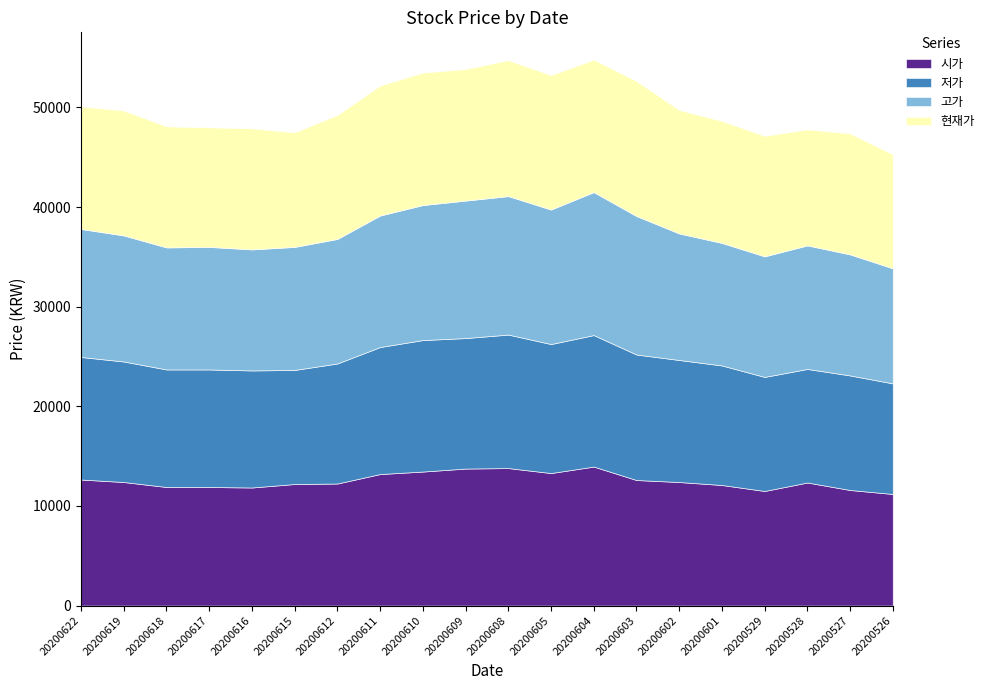

How many times do 현재가 and 시가 cross each other?

9